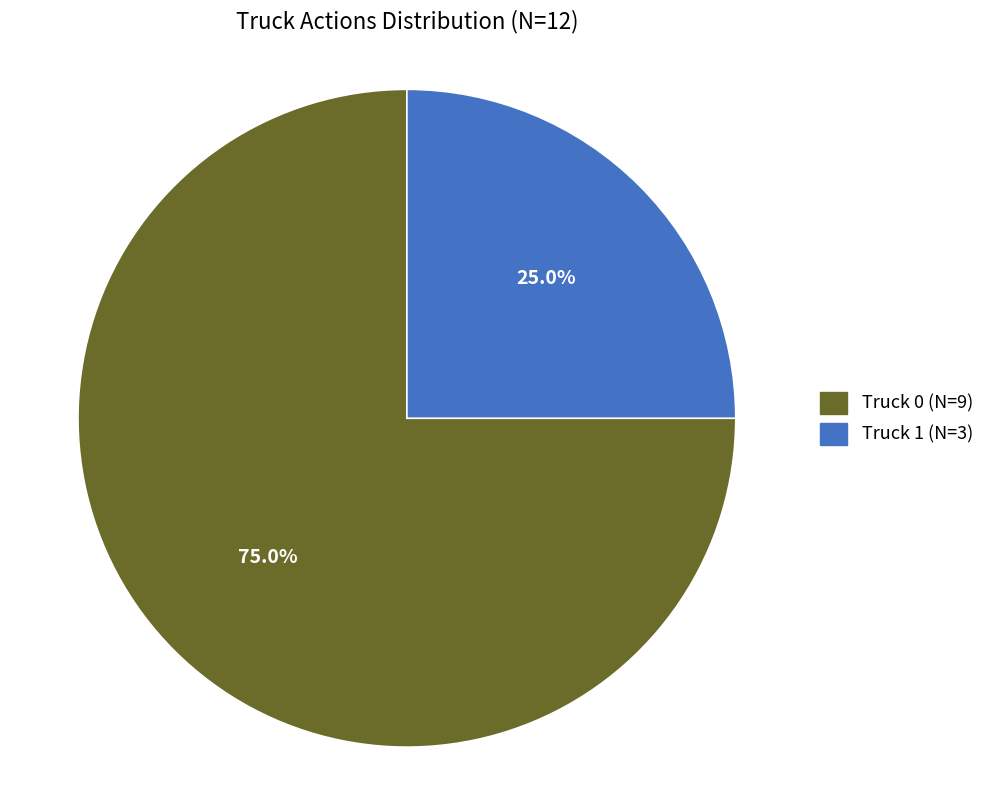

Rank the categories by value from highest to lowest.

Truck 0, Truck 1